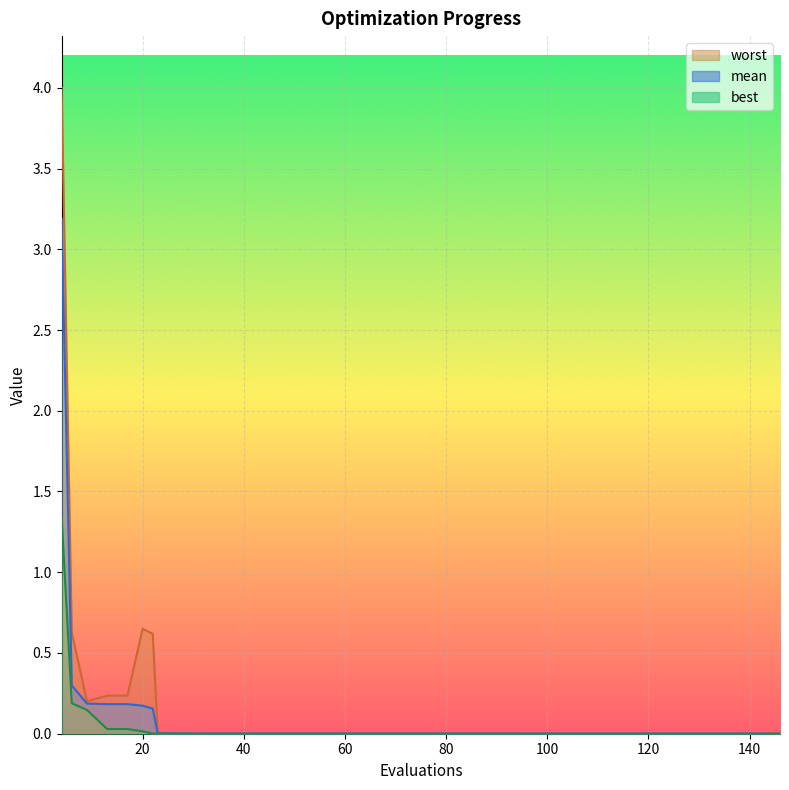

How many lines are shown in the chart?

3